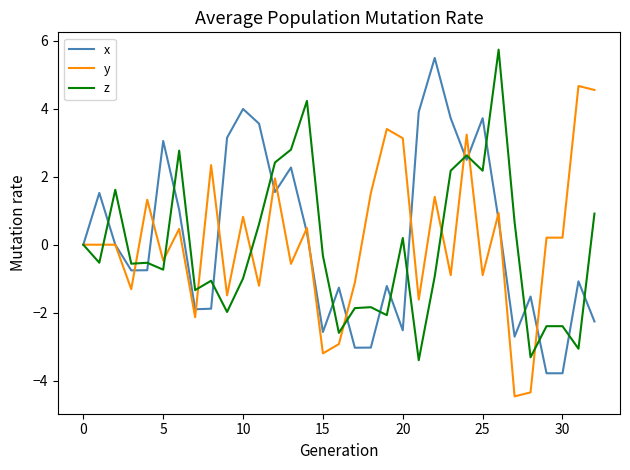

What is the greatest value displayed?

5.7